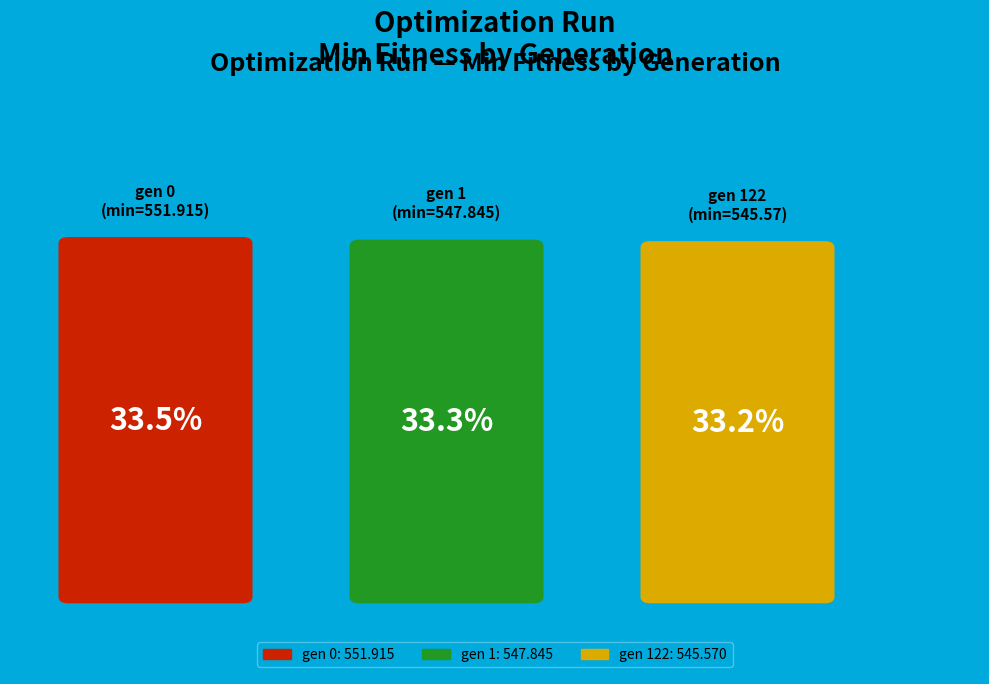

What percentage is NOT represented by gen 1 (min=547.845)?

66.7%